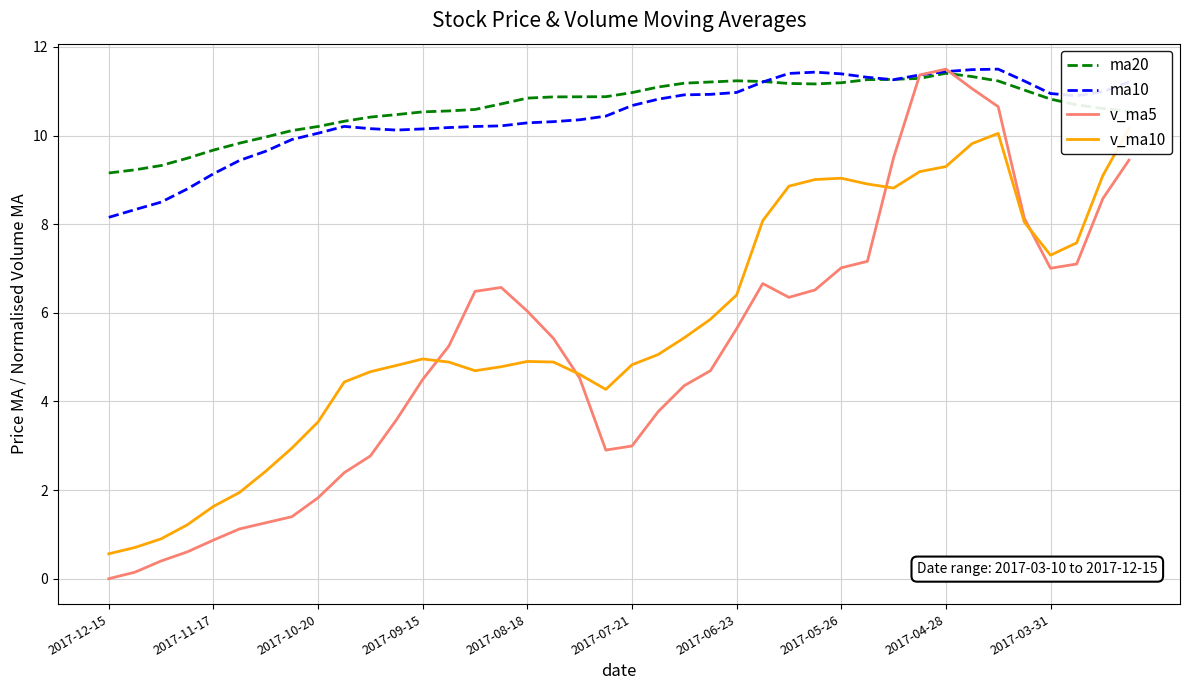

Reading left to right, transcribe all the data shown in this chart.

ma20: 9.2	9.2	9.3	9.5	9.7	9.8	10.0	10.1	10.2	10.3	10.4	10.5	10.5	10.6	10.6	10.7	10.8	10.9	10.9	10.9	11.0	11.1	11.2	11.2	11.2	11.2	11.2	11.2	11.2	11.3	11.3	11.3	11.4	11.3	11.2	11.0	10.8	10.7	10.6	10.5
ma10: 8.2	8.3	8.5	8.8	9.1	9.4	9.6	9.9	10.1	10.2	10.2	10.1	10.1	10.2	10.2	10.2	10.3	10.3	10.4	10.4	10.7	10.8	10.9	10.9	11.0	11.2	11.4	11.4	11.4	11.3	11.3	11.4	11.4	11.5	11.5	11.2	10.9	10.9	11.0	11.2
v_ma5: 0.0	0.1	0.4	0.6	0.9	1.1	1.3	1.4	1.8	2.4	2.8	3.6	4.5	5.2	6.5	6.6	6.0	5.4	4.5	2.9	3.0	3.8	4.4	4.7	5.6	6.7	6.3	6.5	7.0	7.2	9.5	11.4	11.5	11.1	10.7	8.1	7.0	7.1	8.6	9.4
v_ma10: 0.6	0.7	0.9	1.2	1.6	1.9	2.4	2.9	3.5	4.4	4.7	4.8	5.0	4.9	4.7	4.8	4.9	4.9	4.6	4.3	4.8	5.1	5.4	5.9	6.4	8.1	8.9	9.0	9.0	8.9	8.8	9.2	9.3	9.8	10.0	8.0	7.3	7.6	9.1	10.2